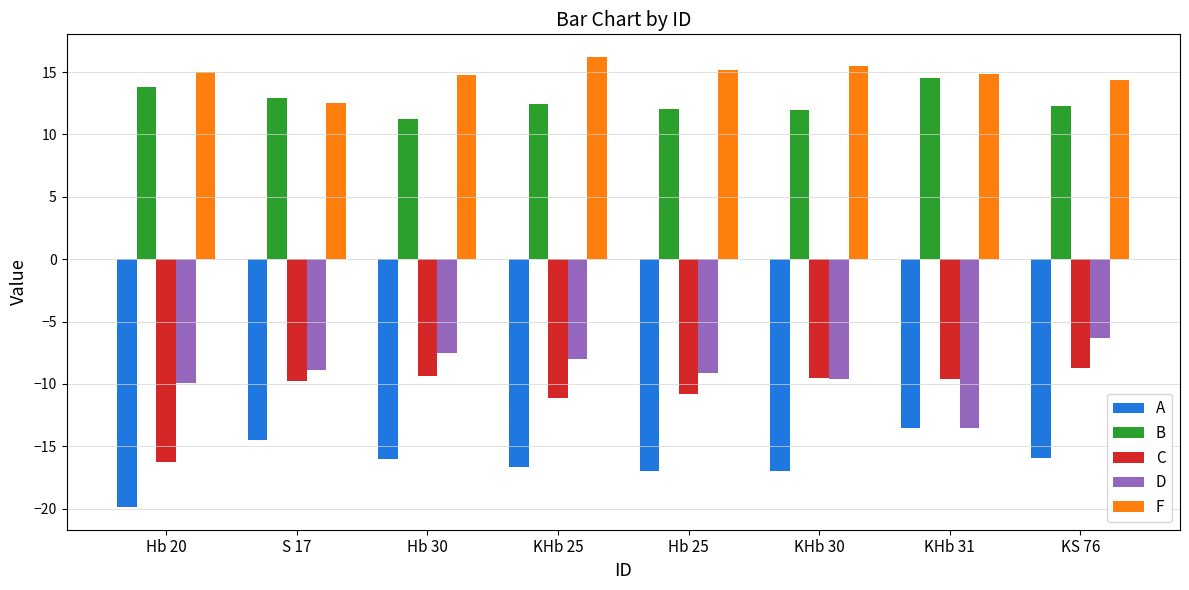

What are all the series names shown in the legend?

A, B, C, D, F